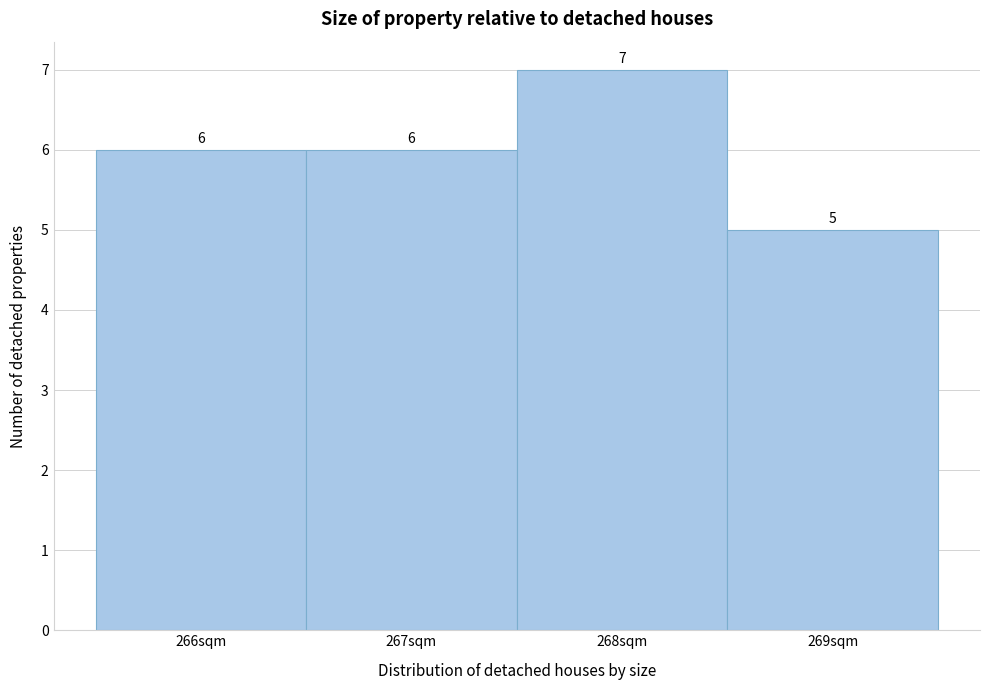

Over which range of the x-axis is the bar tallest?

267.5 to 268.5